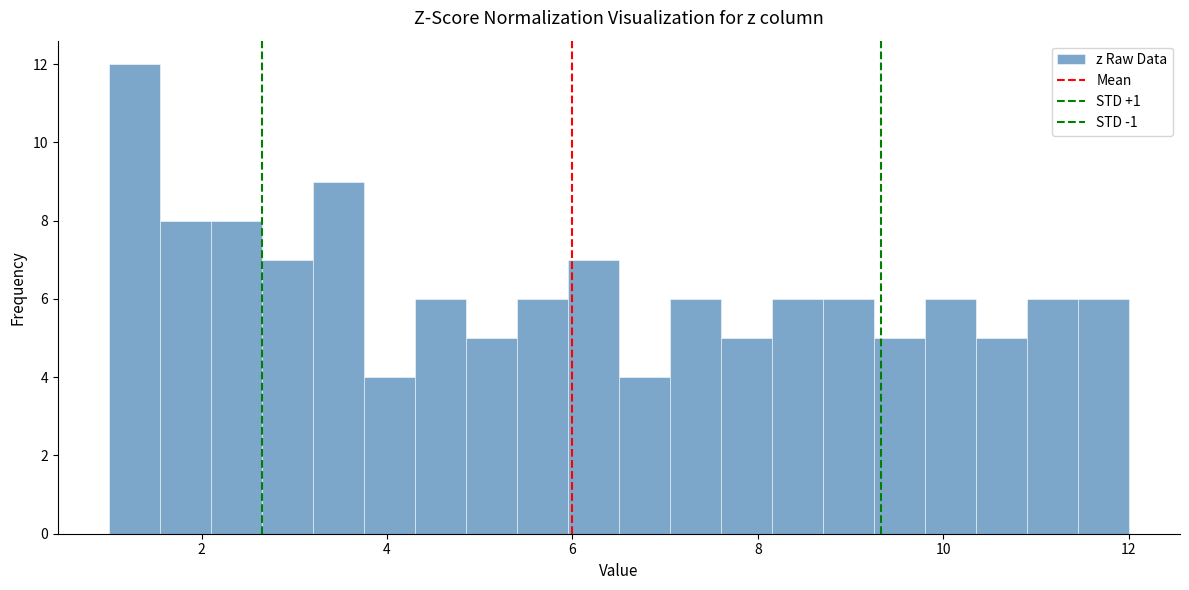

Around what value on the x-axis is the tallest bar? Give the approximate position of its centre, as read against the axis.

1.2